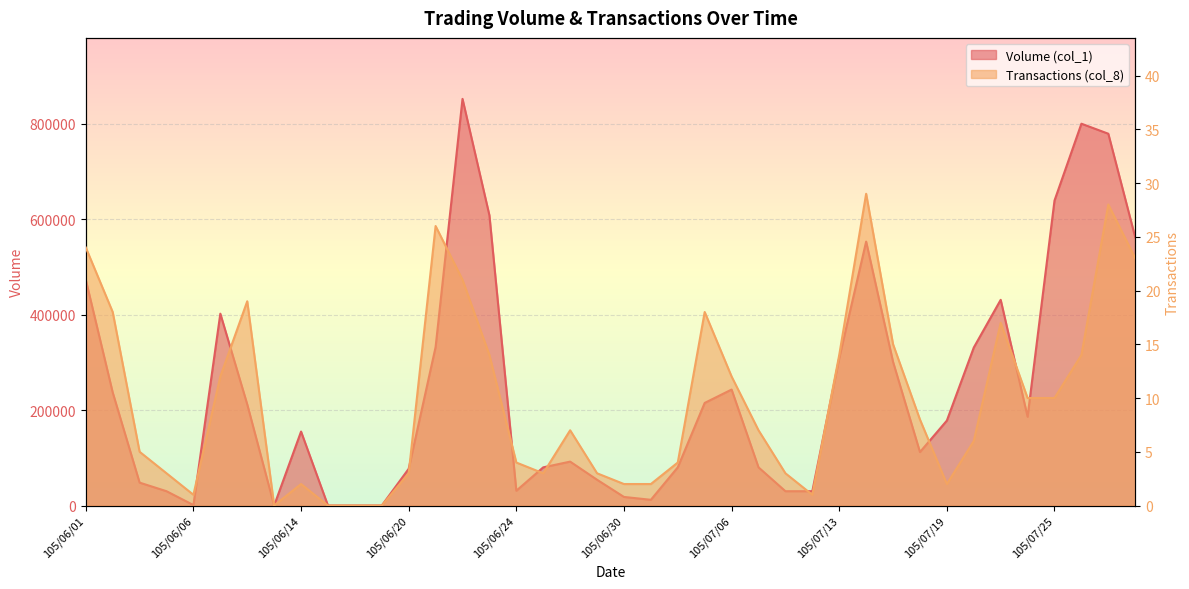

Is it true that Transactions (col_8) equals 26 at 105/06/21?

True